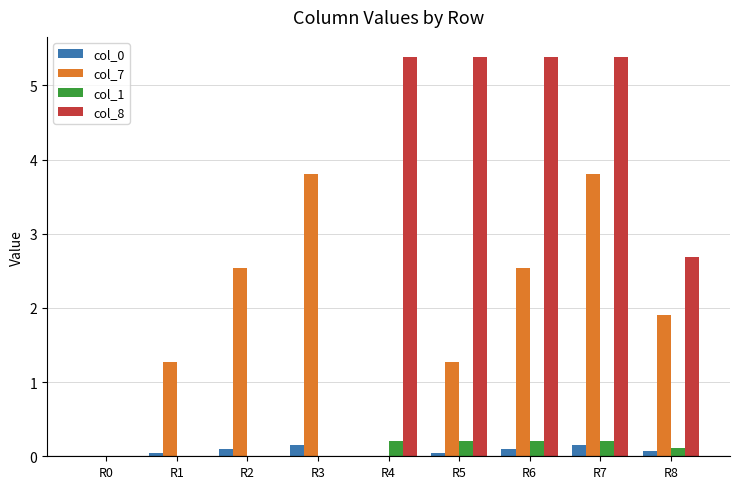

Which series has the largest total across all categories?

col_8